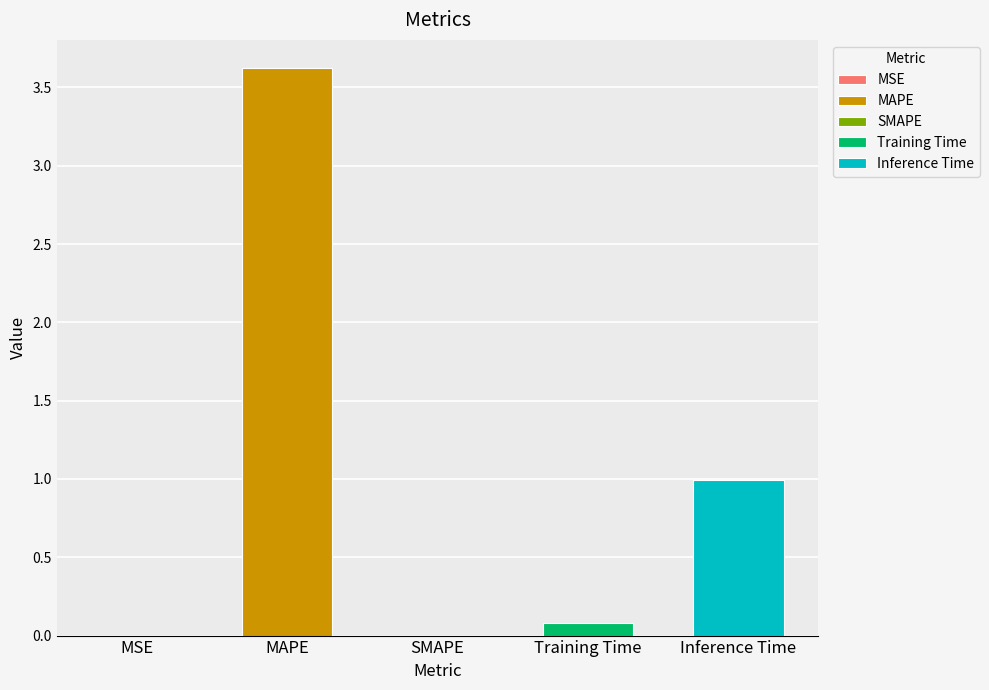

Reading right to left, extract all data points from this chart.

1.0	0.1	0.0	3.6	0.0